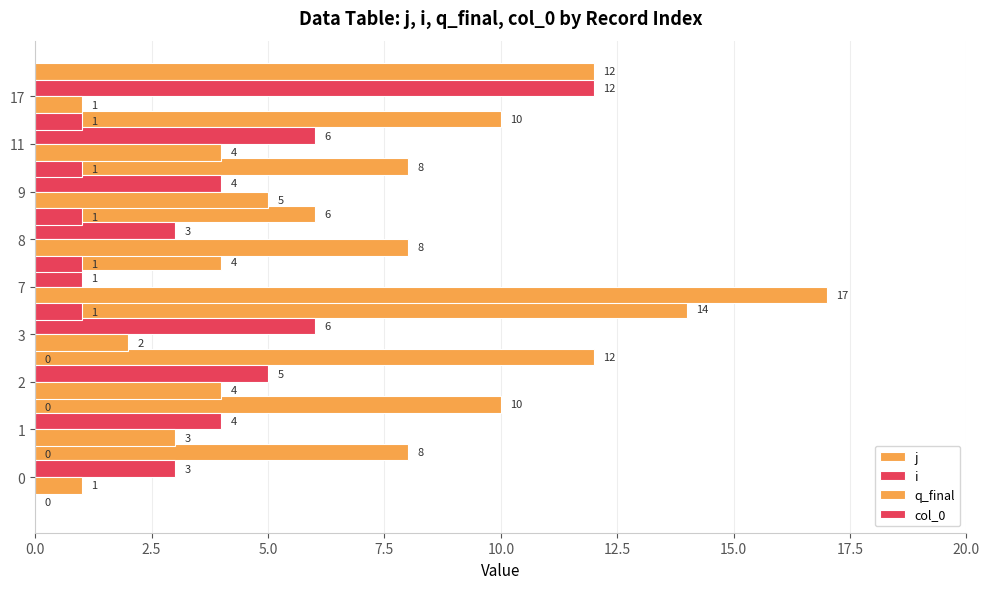

Reading right to left, list all the values displayed in this chart.

j: 12	10	8	6	4	14	12	10	8
i: 12	6	4	3	1	6	5	4	3
q_final: 1	4	5	8	17	2	4	3	1
col_0: 1	1	1	1	1	0	0	0	0